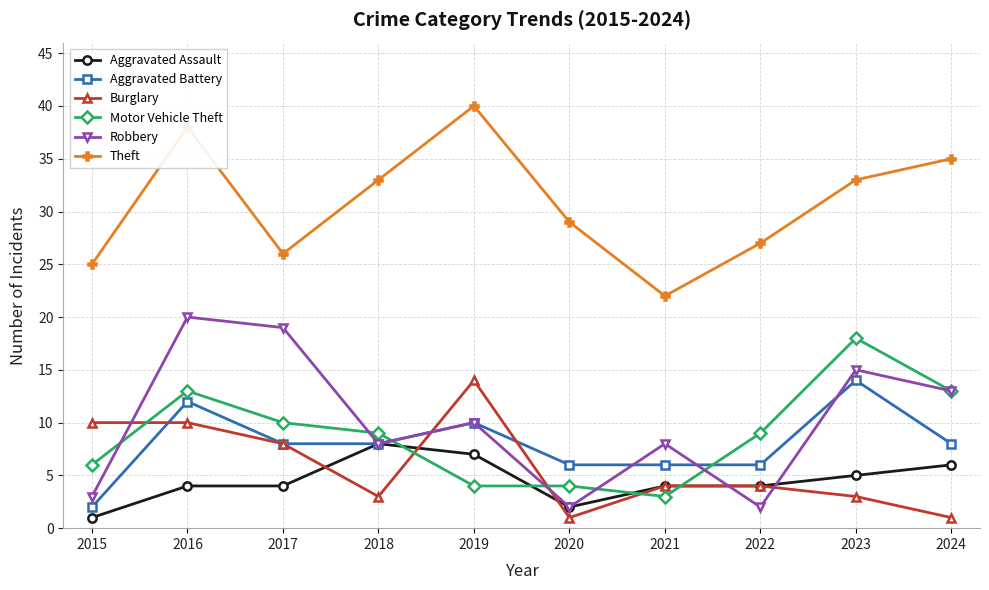

Which series ends up on top after the final intersection of Burglary and Robbery?

Robbery